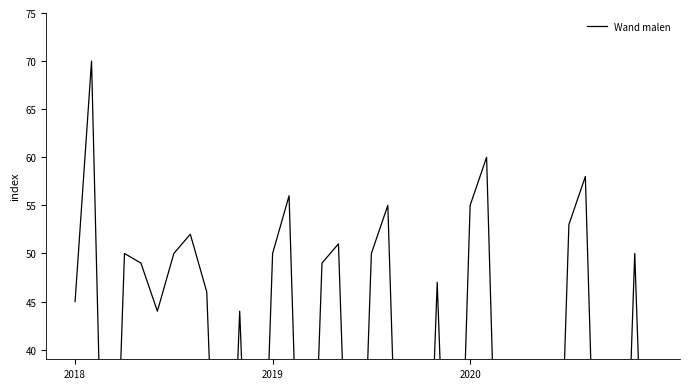

The chart shows a value of 0 at 28. True or false?

True